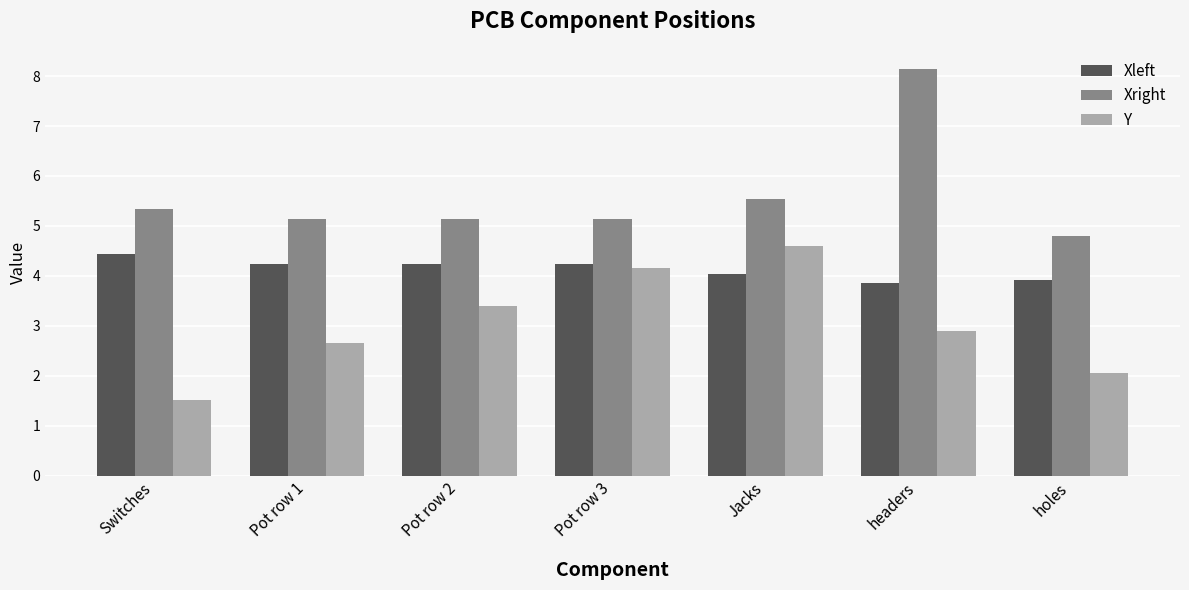

What is the average value of the Xleft series?

4.1